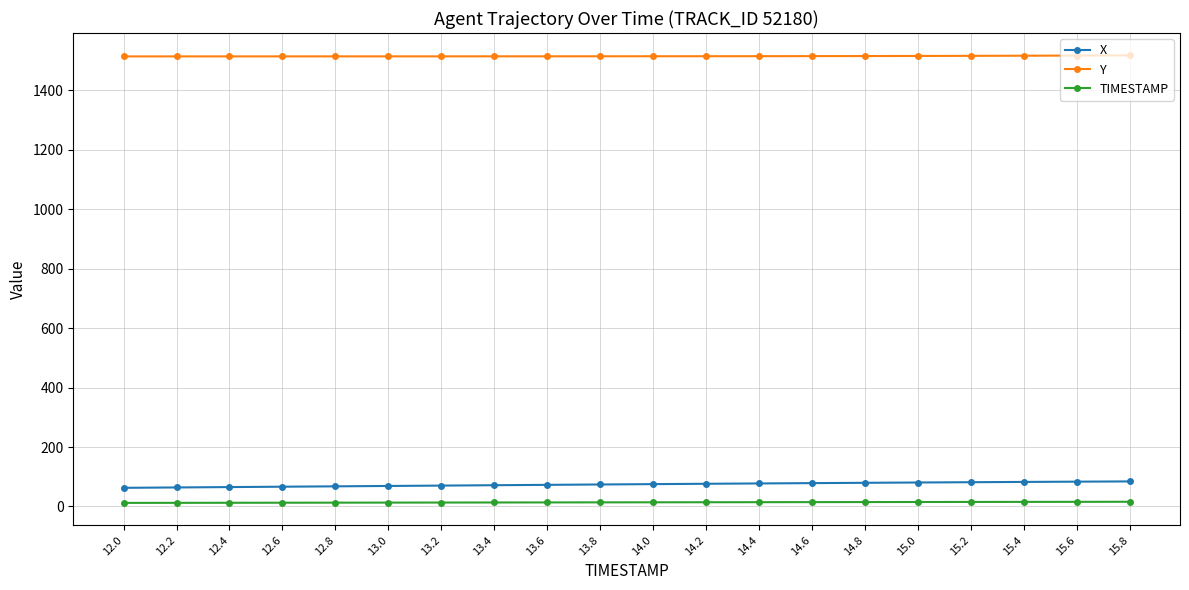

What is the total value across all series at 12.2?

1590.7